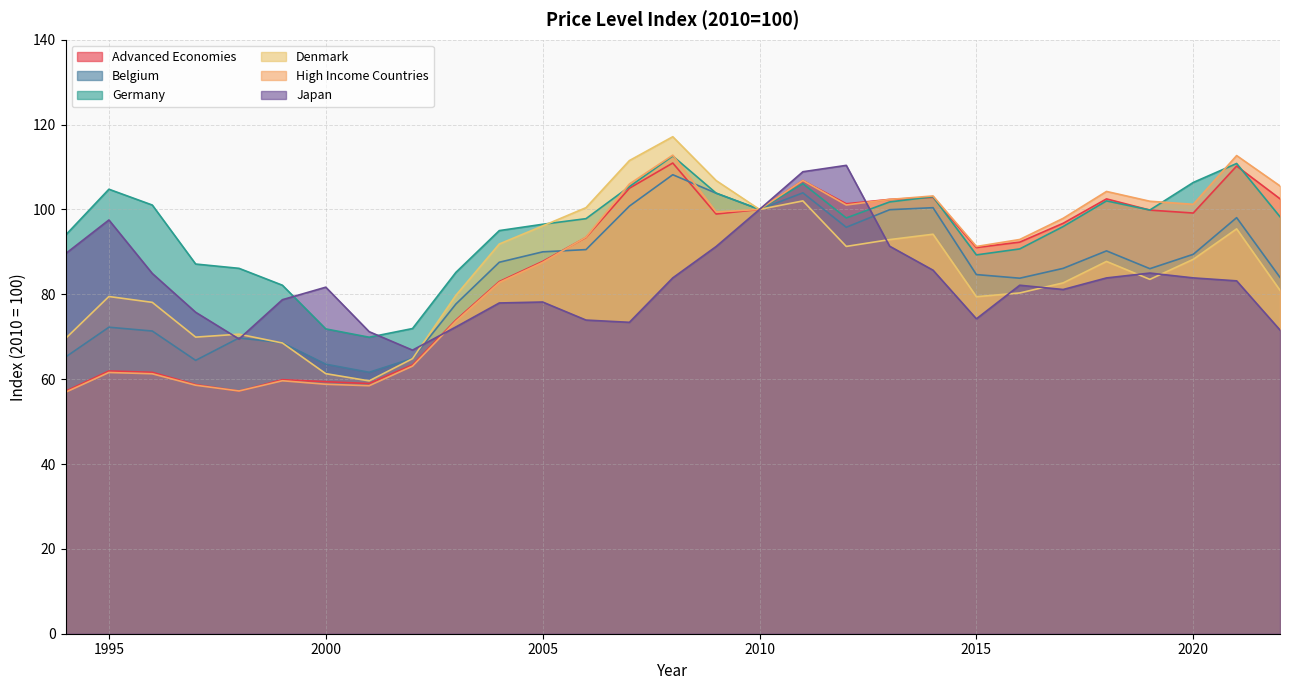

Where does the High Income Countries series first go above 93?

2006